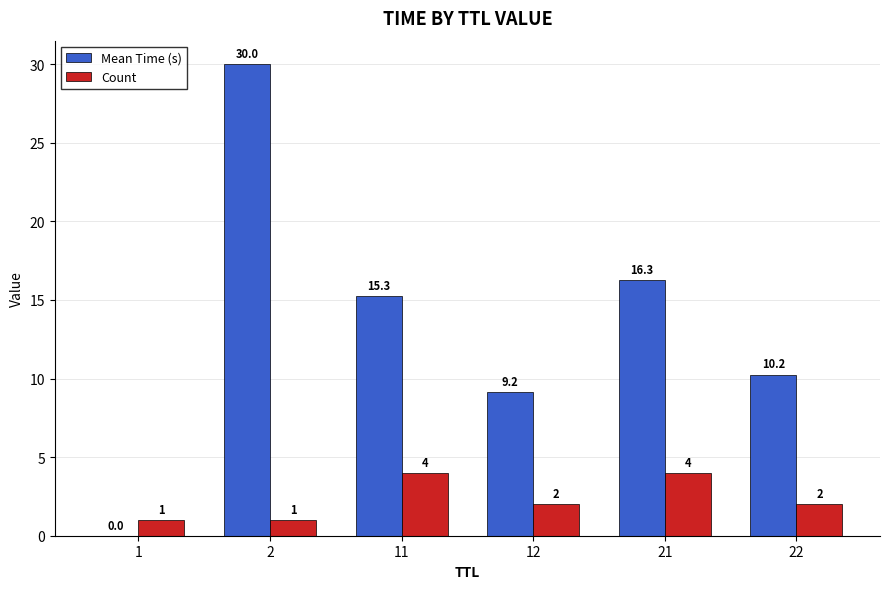

How many Count values are between 1 and 4?

6